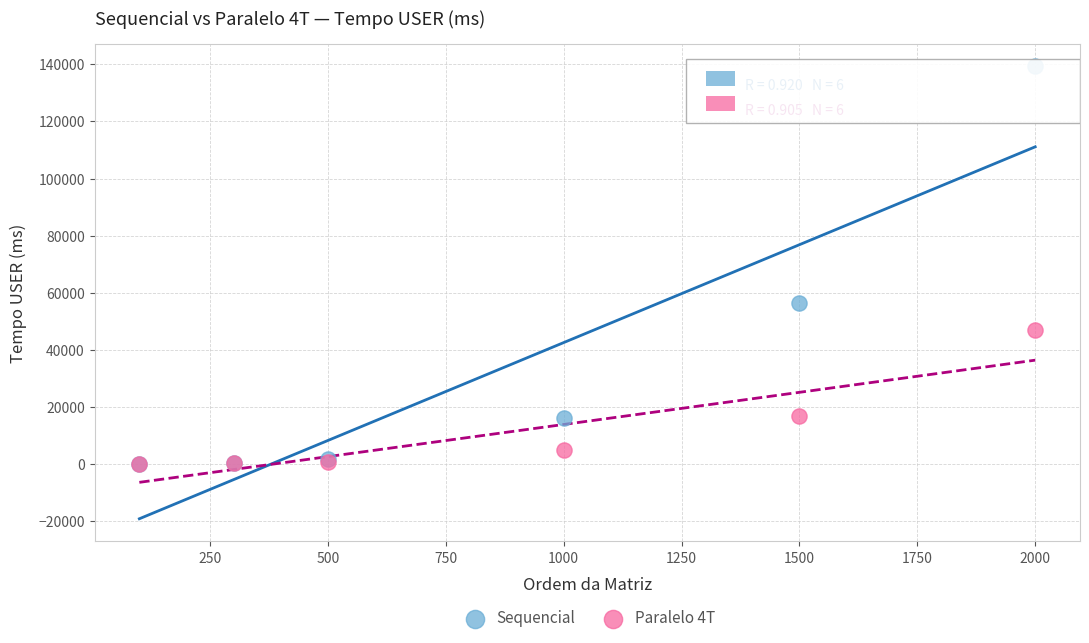

What are all the series names shown in the legend?

Sequencial, Paralelo 4T